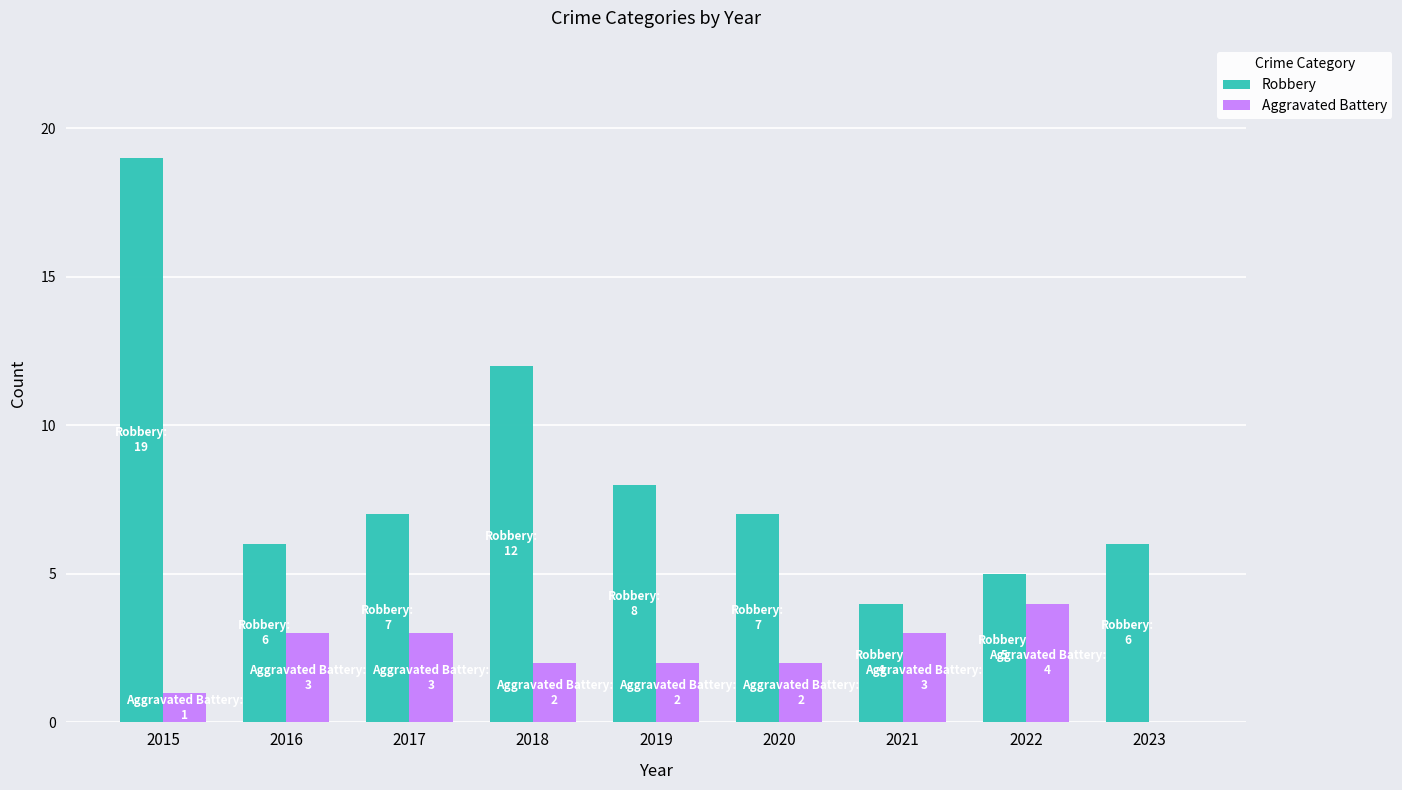

How many data points does each series have?

9